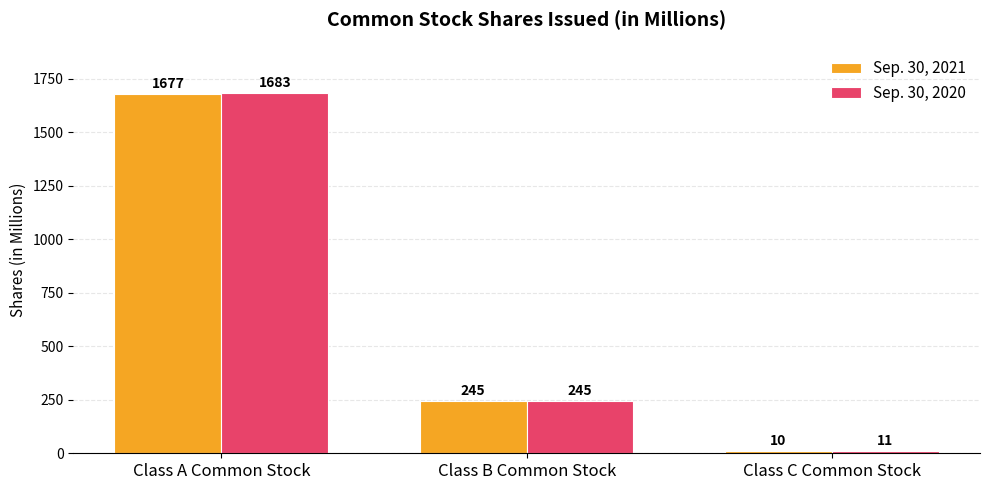

At which label does Sep. 30, 2021 reach its minimum?

Class C Common Stock